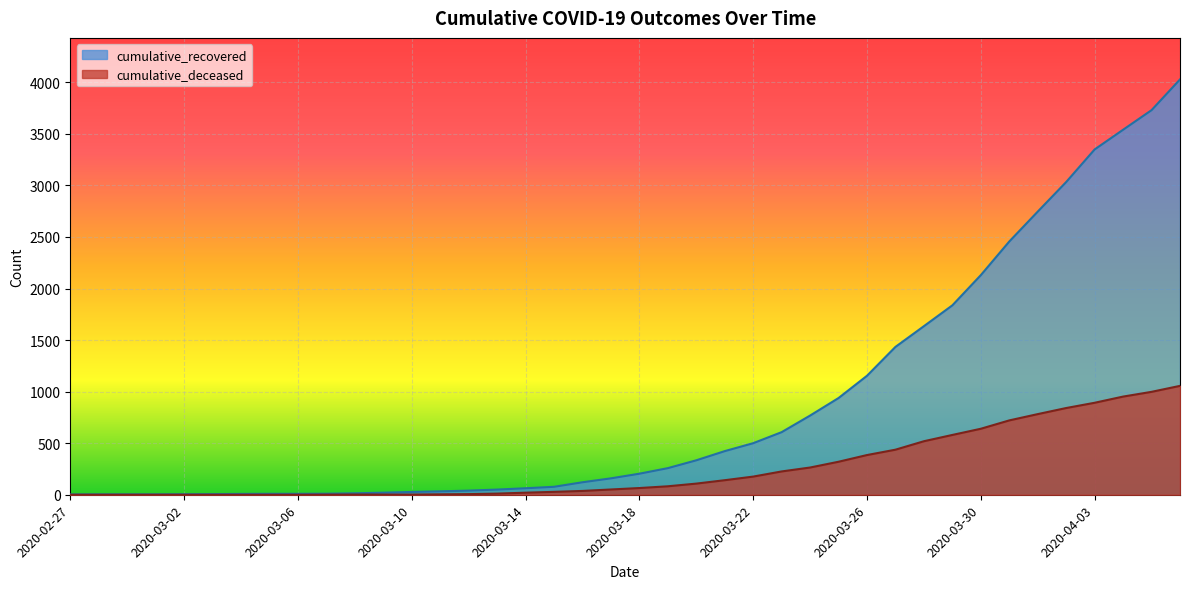

True or false: cumulative_recovered and cumulative_deceased cross at least once.

False